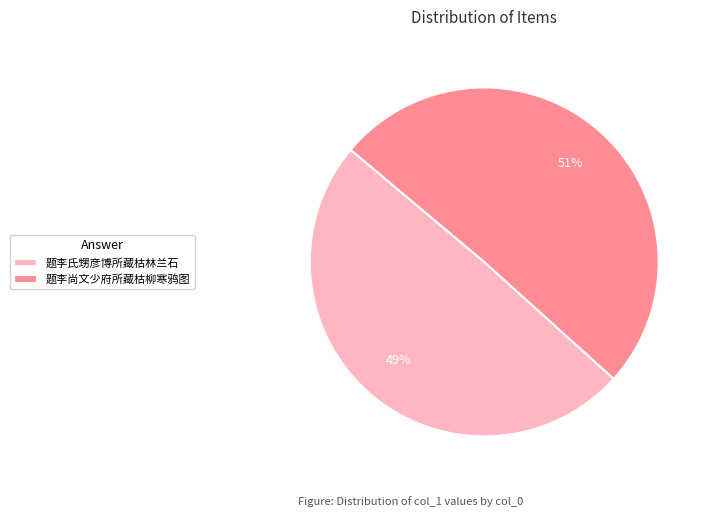

What is the largest slice in the pie chart?

题李尚文少府所藏枯柳寒鸦图